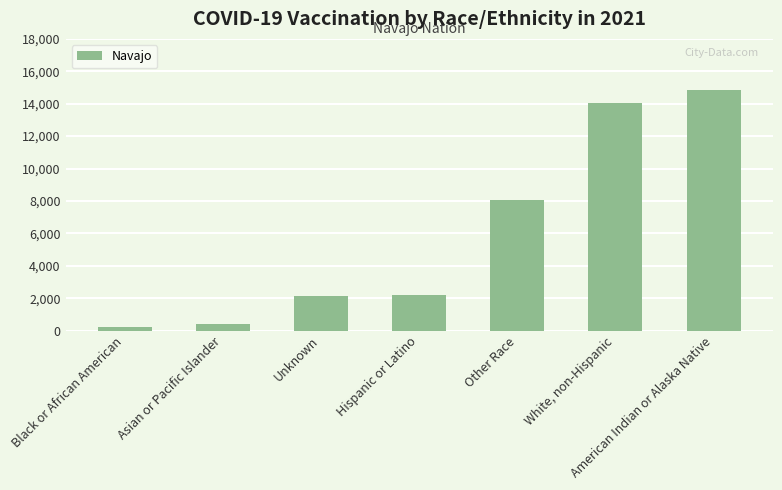

What is the sum of the values at American Indian or Alaska Native and White, non-Hispanic?

28900